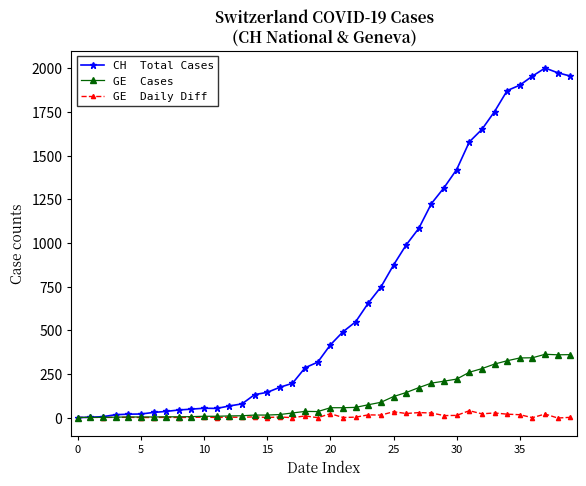

What is the maximum value shown in the chart?

2001